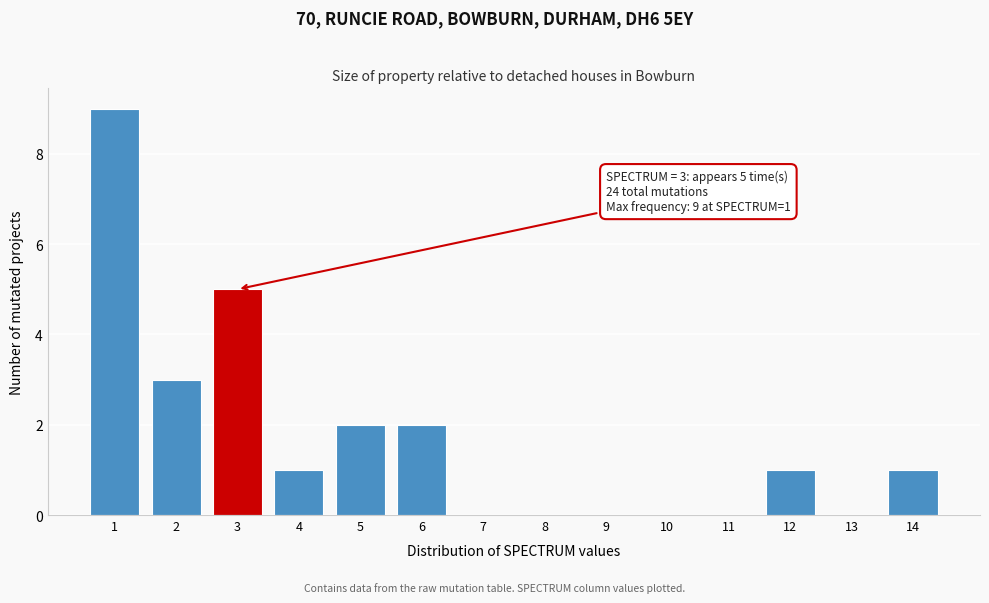

Over which range of the x-axis is the bar tallest?

0.5 to 1.5